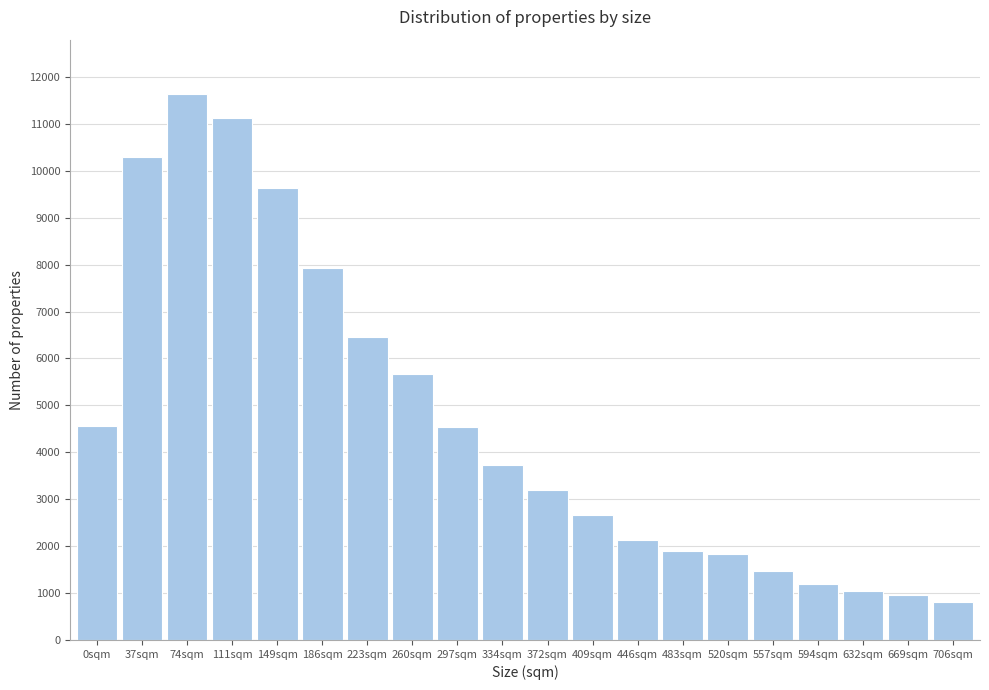

Is it true that the value at 520sqm is 1828?

True